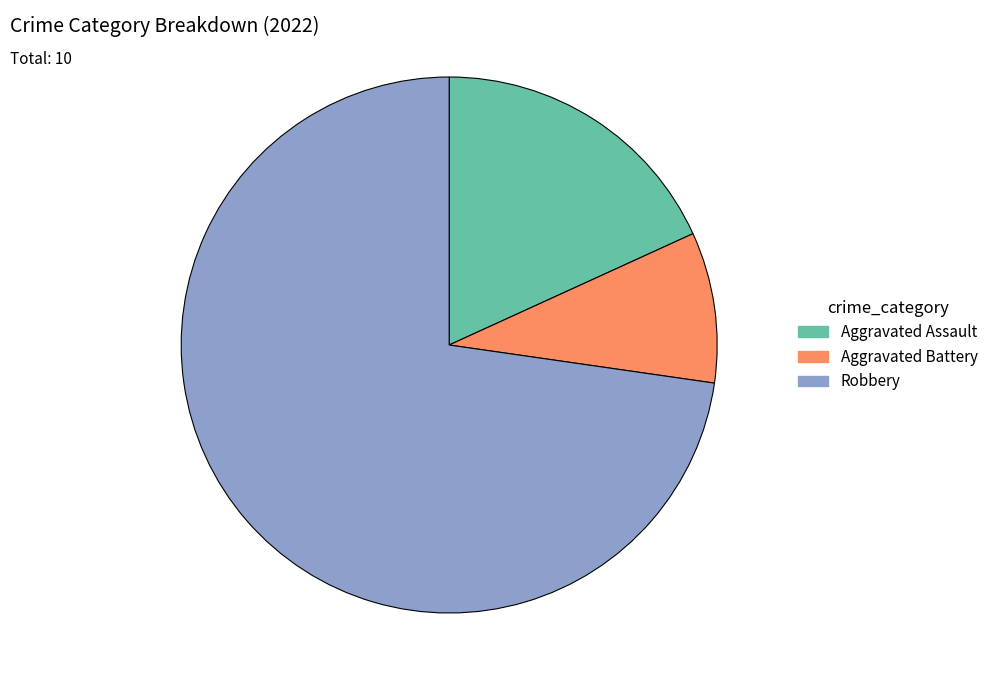

Count the number of slices in the pie.

3